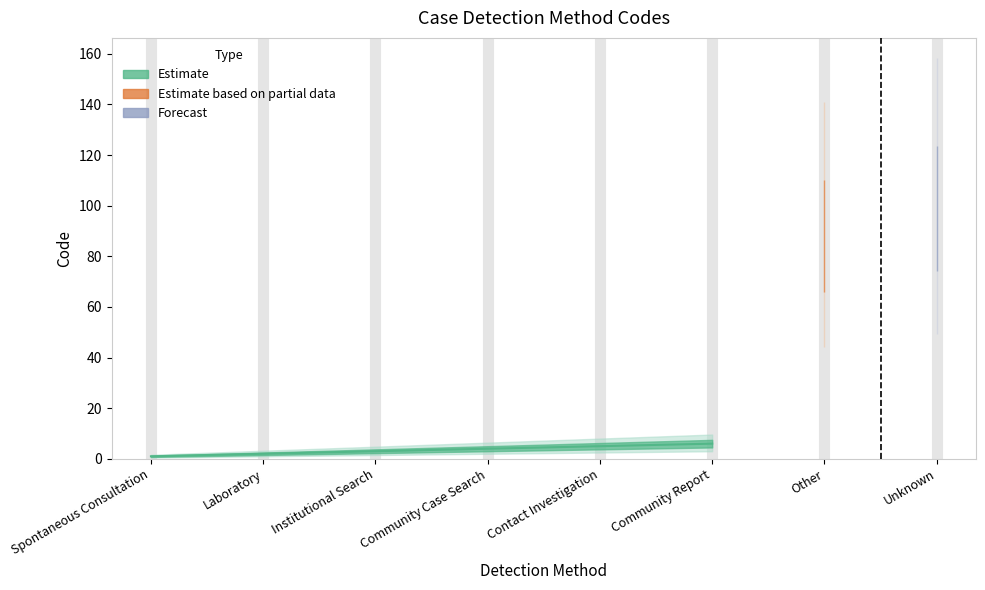

How many values exceed 5?

3